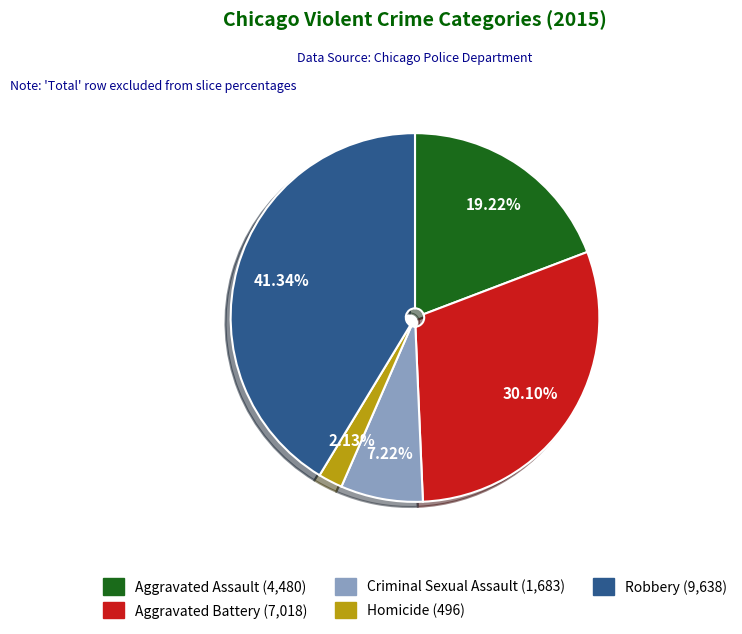

What portion of the pie excludes Criminal Sexual Assault?

92.8%